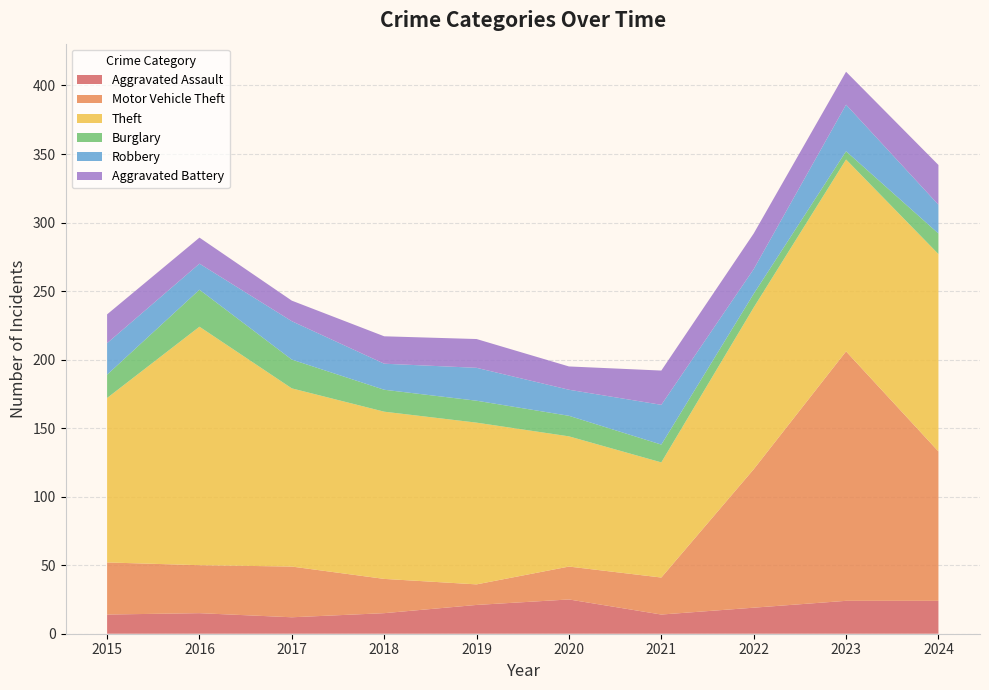

Reading left to right, what are all the values shown in this chart?

Aggravated Assault: 2015=14	2016=15	2017=12	2018=15	2019=21	2020=25	2021=14	2022=19	2023=24	2024=24
Motor Vehicle Theft: 2015=38	2016=35	2017=37	2018=25	2019=15	2020=24	2021=27	2022=101	2023=182	2024=109
Theft: 2015=120	2016=174	2017=130	2018=122	2019=118	2020=95	2021=84	2022=118	2023=140	2024=144
Burglary: 2015=17	2016=27	2017=21	2018=16	2019=16	2020=15	2021=13	2022=10	2023=6	2024=15
Robbery: 2015=23	2016=19	2017=28	2018=19	2019=24	2020=19	2021=29	2022=18	2023=34	2024=21
Aggravated Battery: 2015=21	2016=19	2017=15	2018=20	2019=21	2020=17	2021=25	2022=26	2023=24	2024=29